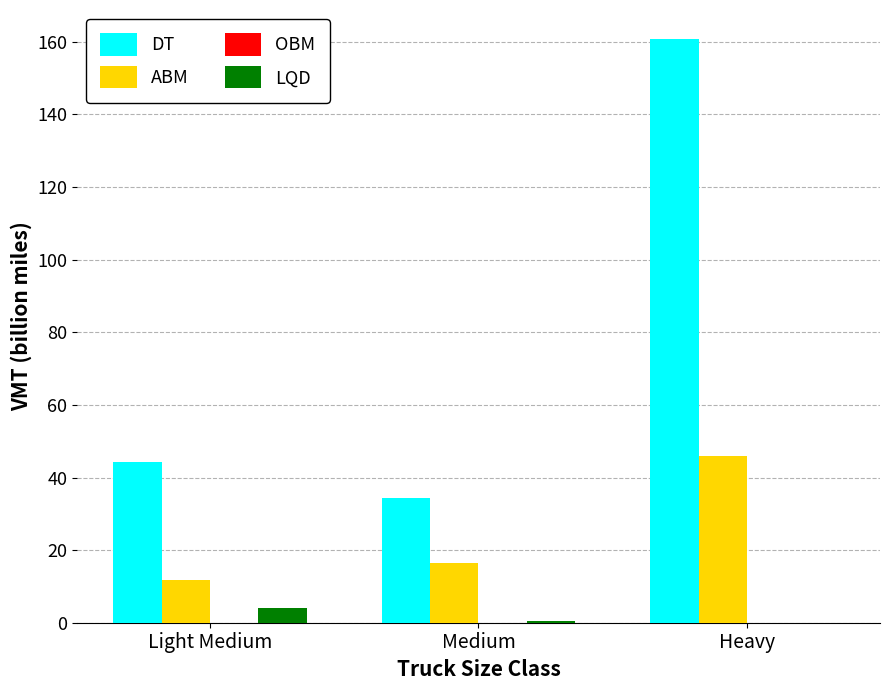

How many groups of bars are there?

3